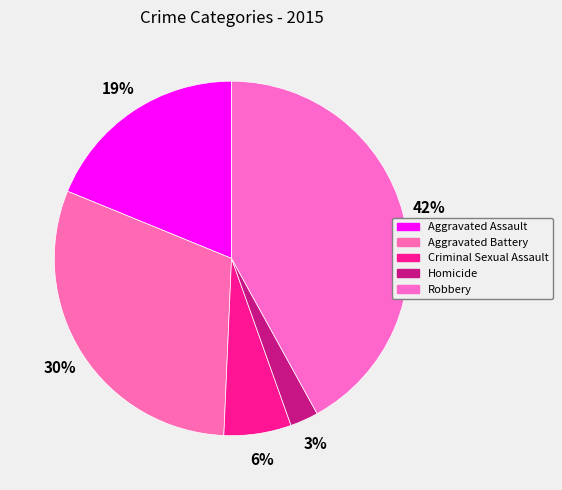

Is Homicide the majority of the pie?

No